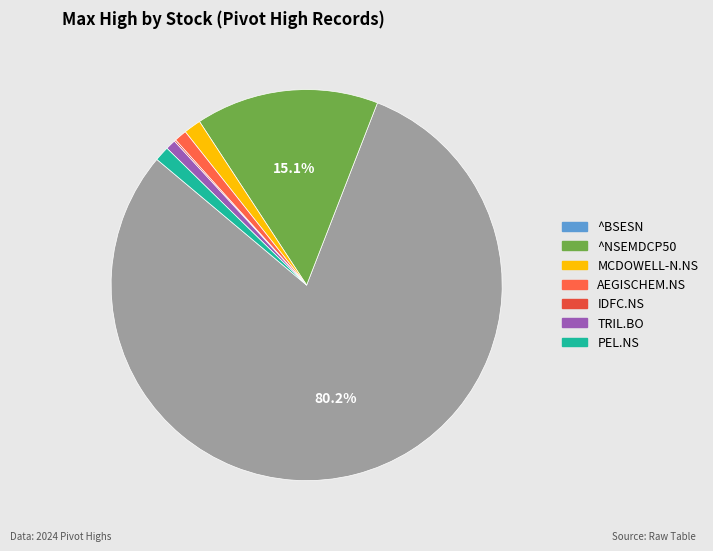

How many slices are in this pie chart?

7